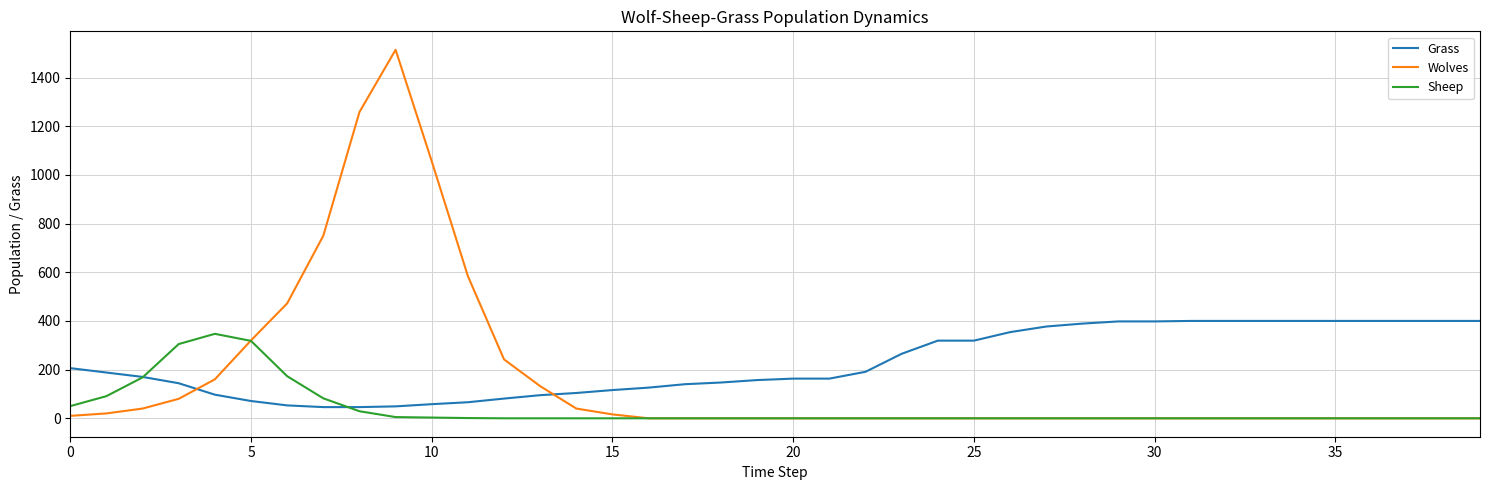

True or false: Grass and Wolves cross at least once.

True